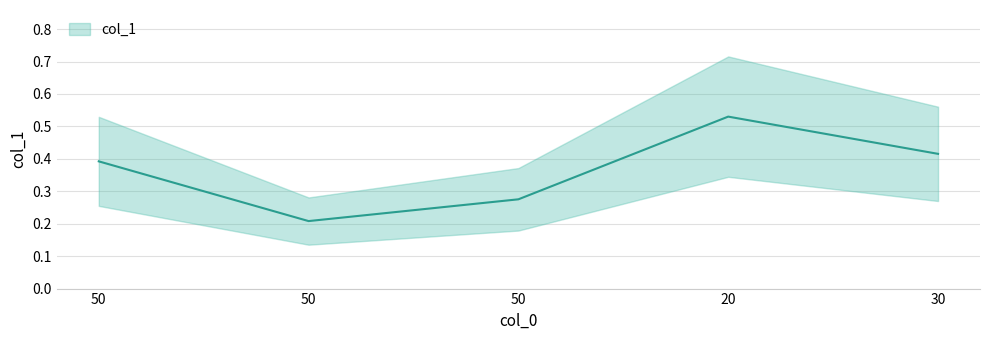

Between 50 and 50, which is larger?

50